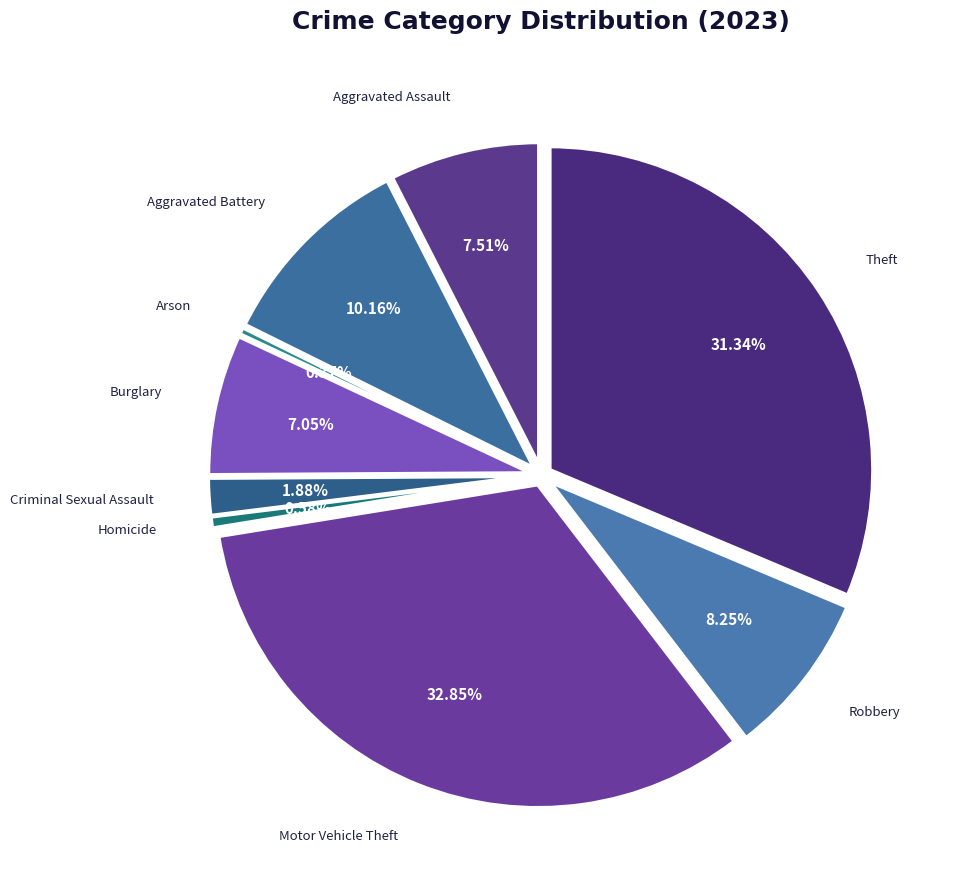

Count the number of slices in the pie.

9